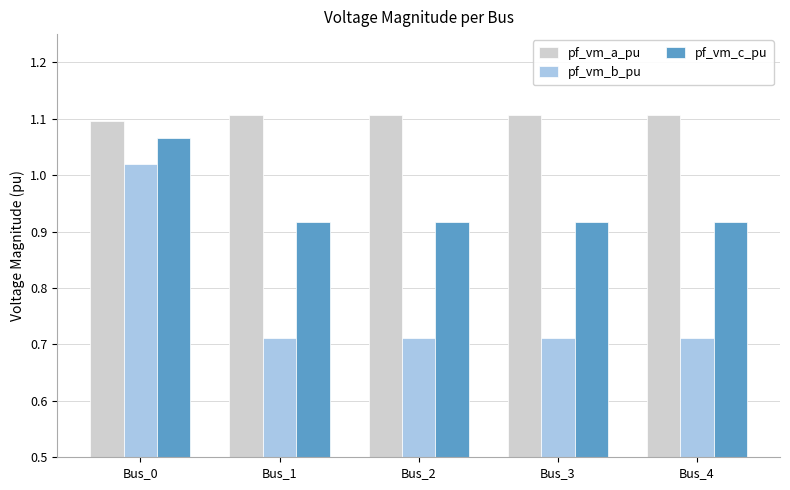

Which series has the largest range (max minus min)?

pf_vm_b_pu